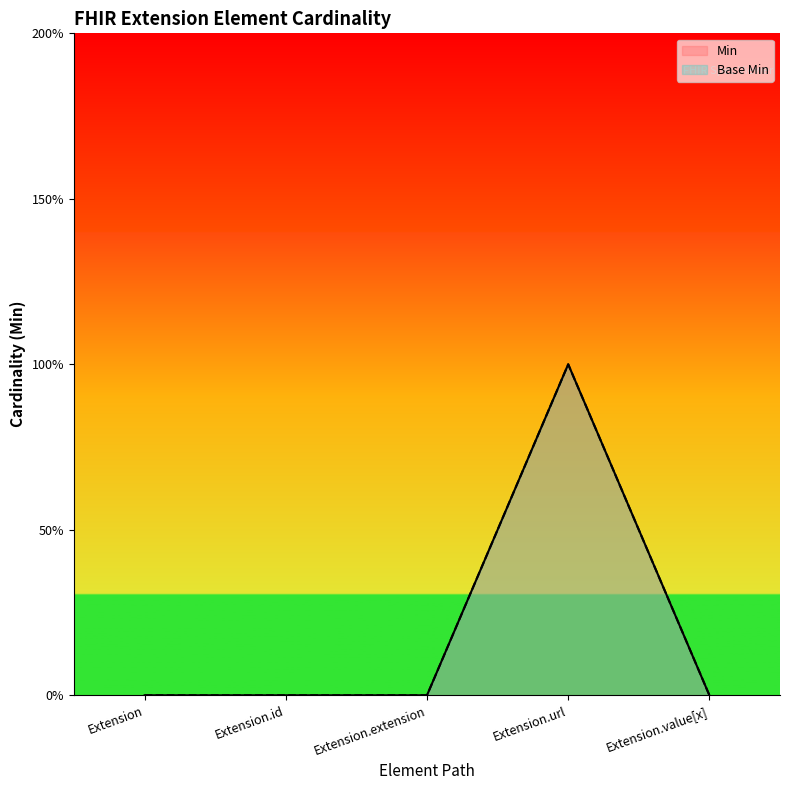

What are all the series names shown in the legend?

Min, Base Min